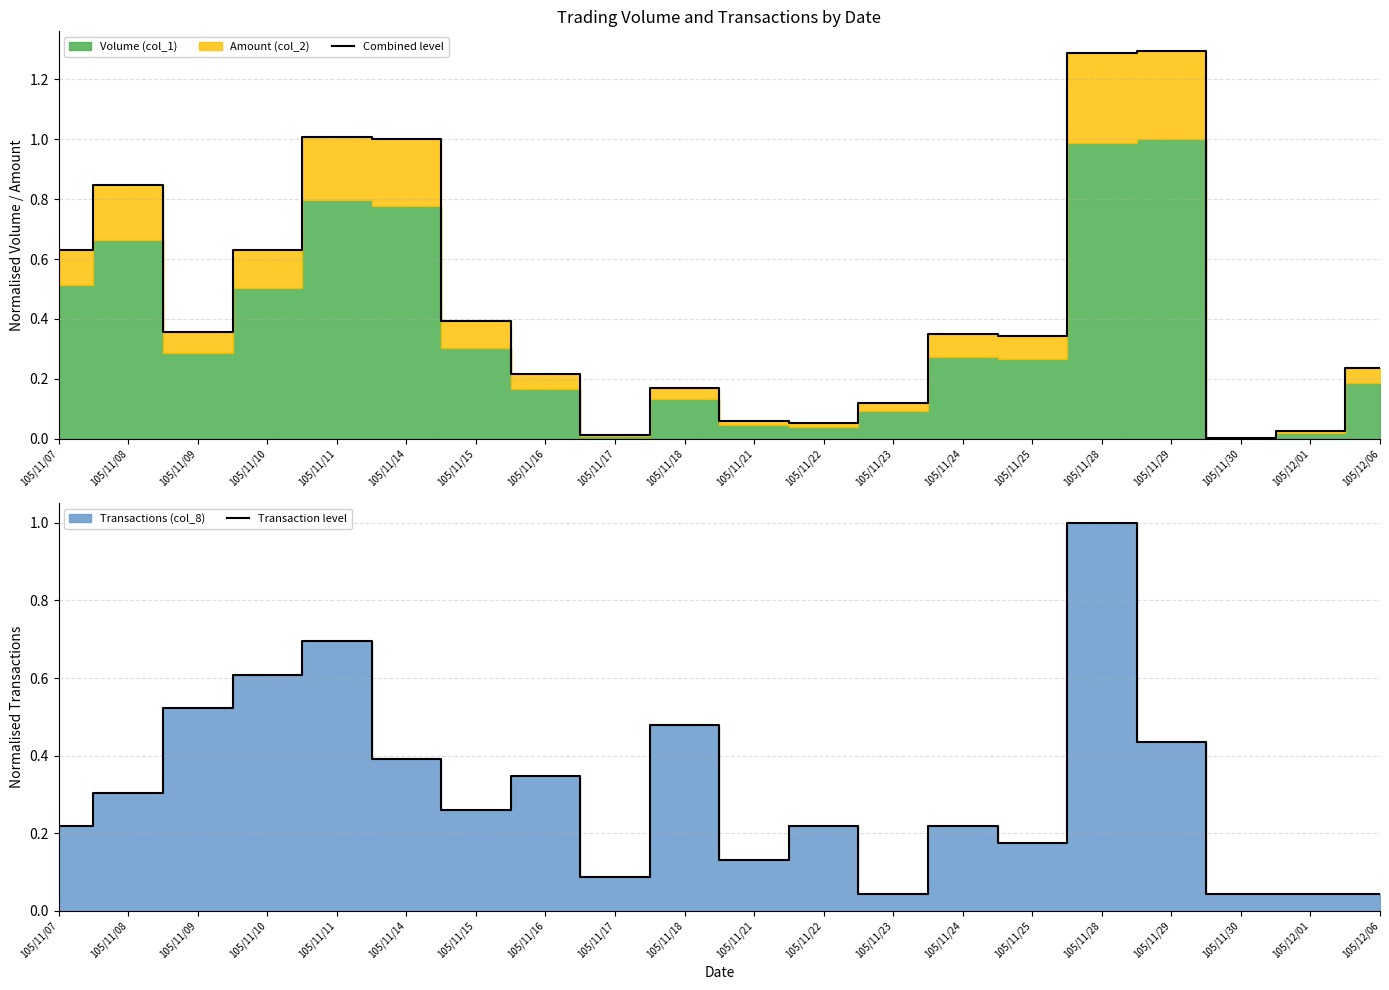

Between which two adjacent categories do Combined level and Transaction level first intersect?

105/11/08 and 105/11/09